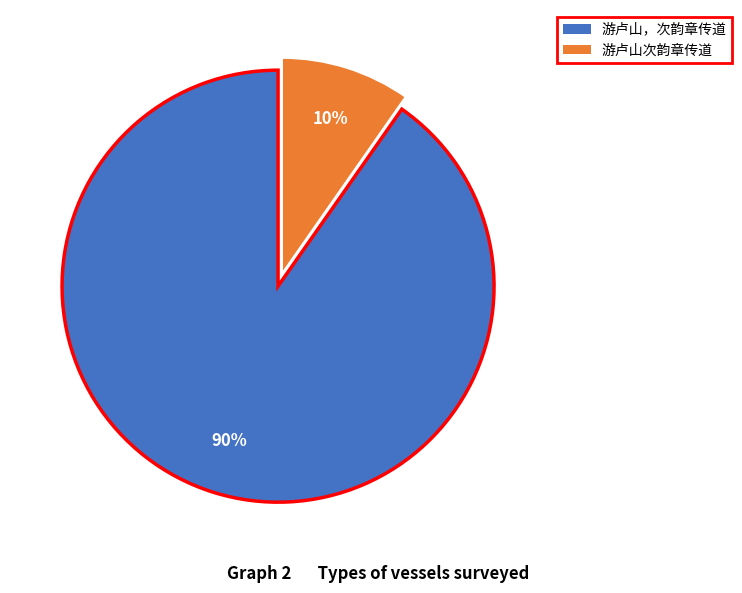

To the nearest percent, what is the average slice percentage?

50%